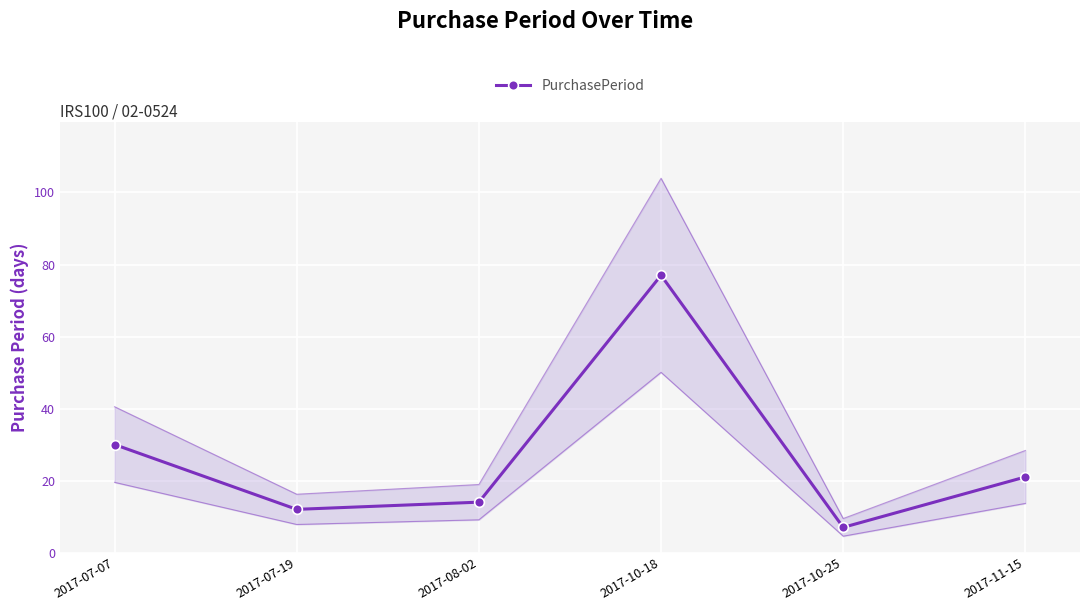

List the labels in order of value, largest first.

2017-10-18, 2017-07-07, 2017-11-15, 2017-08-02, 2017-07-19, 2017-10-25